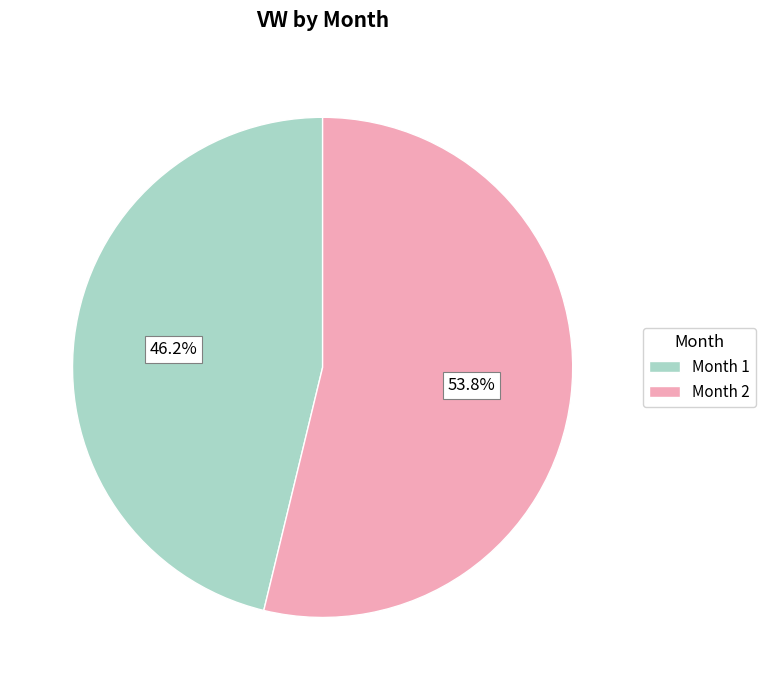

What is the majority slice?

Month 2